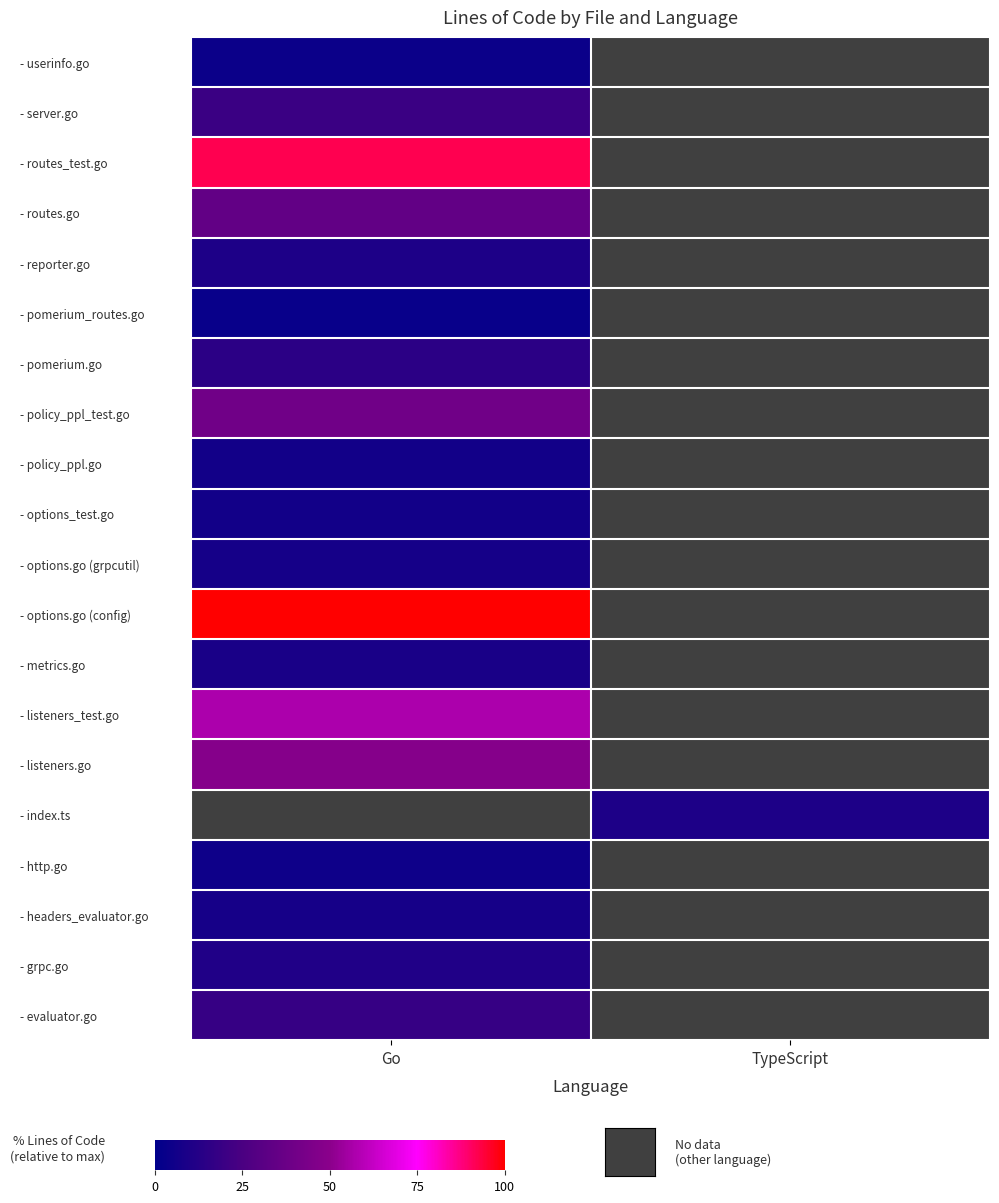

The - options.go (config) series shows 158.7 at Go. True or false?

False